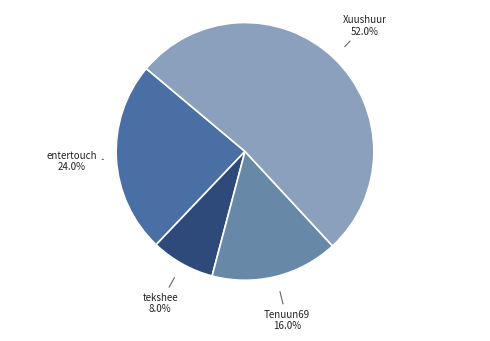

Which slice is the largest?

Xuushuur